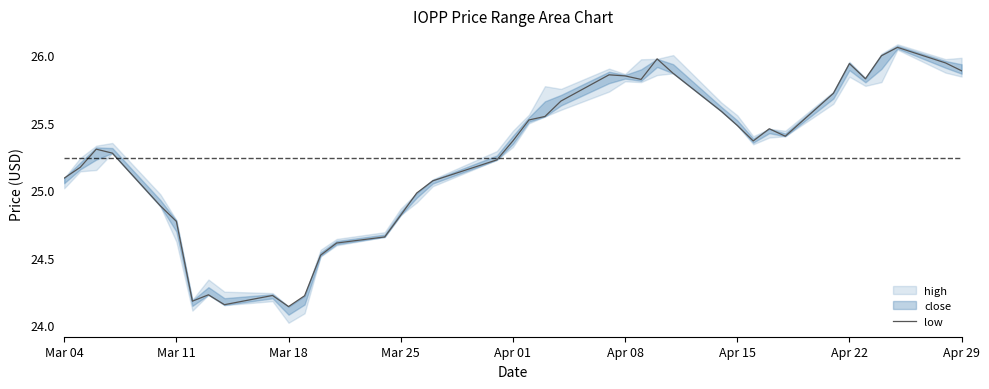

True or false: low has a value of 42.0 at Mar 18.

False